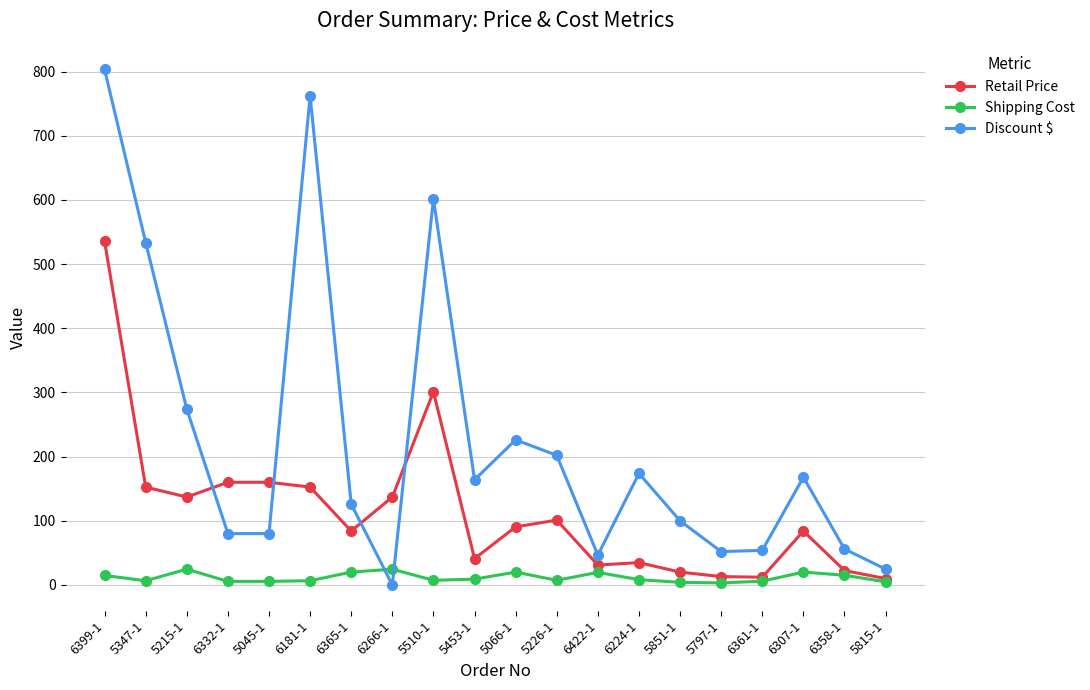

Between which two adjacent categories do Discount $ and Retail Price first intersect?

5215-1 and 6332-1